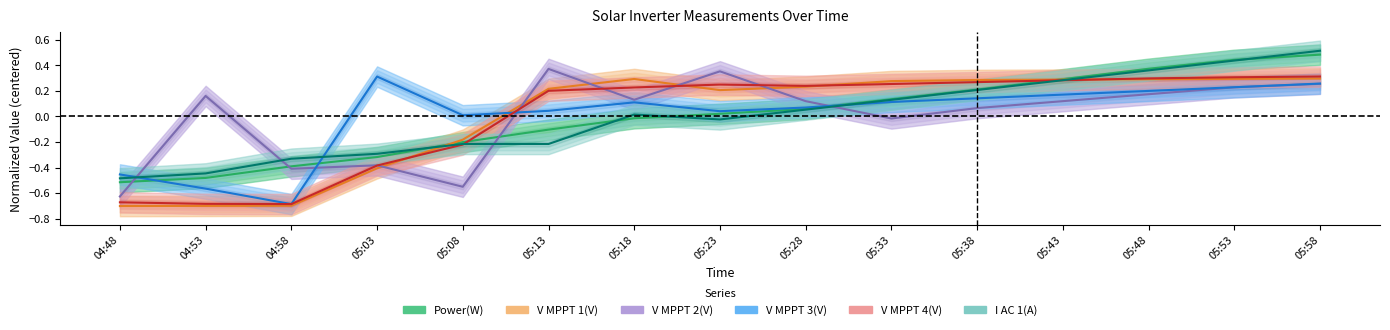

Reading left to right, what are all the values shown in this chart?

Power(W): -0.5	-0.5	-0.4	-0.3	-0.2	-0.1	-0.0	0.0	0.1	0.1	0.2	0.3	0.4	0.4	0.5
V MPPT 1(V): -0.7	-0.7	-0.7	-0.4	-0.2	0.2	0.3	0.2	0.2	0.3	0.3	0.3	0.3	0.3	0.3
V MPPT 2(V): -0.6	0.2	-0.4	-0.4	-0.6	0.4	0.1	0.4	0.1	-0.0	0.1	0.1	0.2	0.2	0.3
V MPPT 3(V): -0.5	-0.6	-0.7	0.3	0.0	0.0	0.1	0.0	0.1	0.1	0.1	0.2	0.2	0.2	0.3
V MPPT 4(V): -0.7	-0.7	-0.7	-0.4	-0.2	0.2	0.2	0.3	0.2	0.3	0.3	0.3	0.3	0.3	0.3
I AC 1(A): -0.5	-0.4	-0.3	-0.3	-0.2	-0.2	0.0	-0.0	0.1	0.1	0.2	0.3	0.4	0.4	0.5